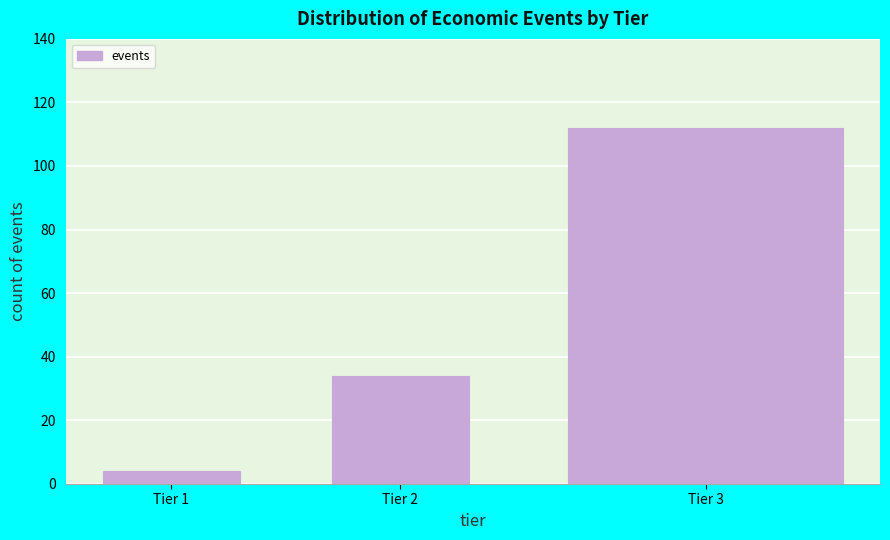

Reading left to right, list all the values displayed in this chart.

Tier 1=4	Tier 2=34	Tier 3=112